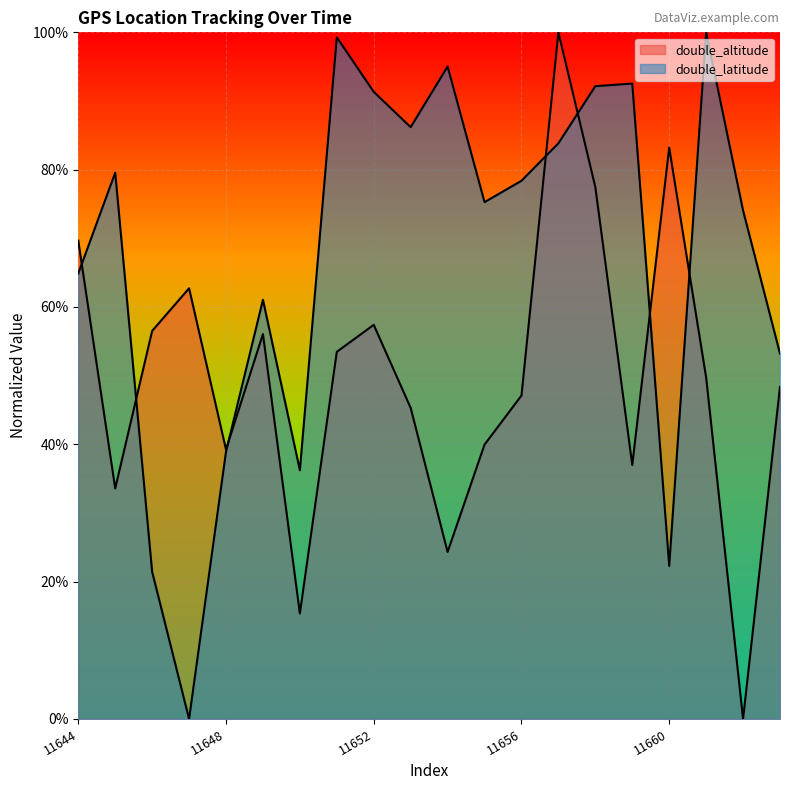

After their last crossing, which series has the higher values: double_latitude or double_altitude?

double_latitude